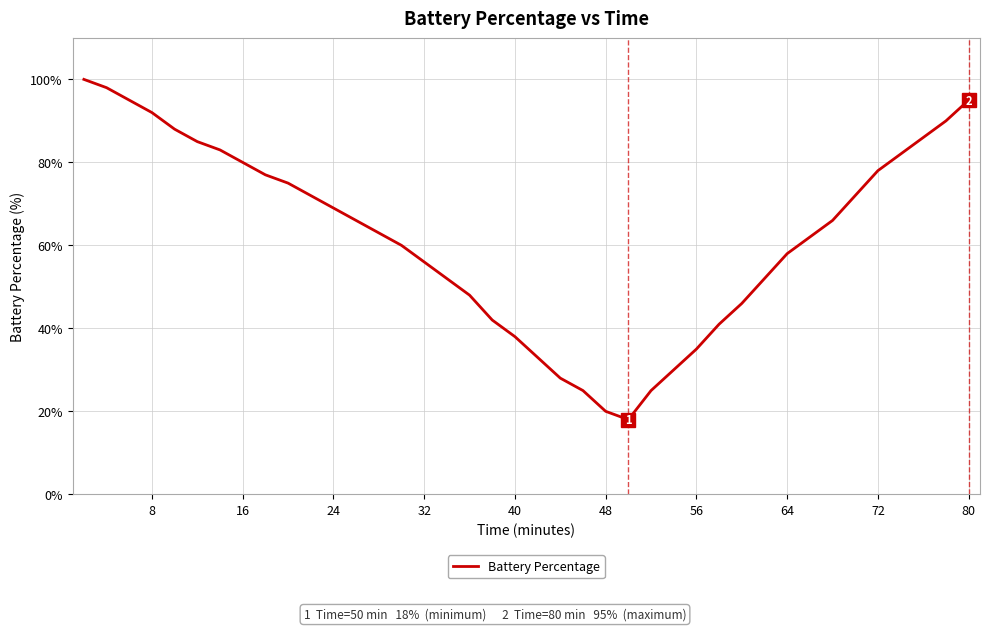

What is the difference between the maximum and minimum values?

82